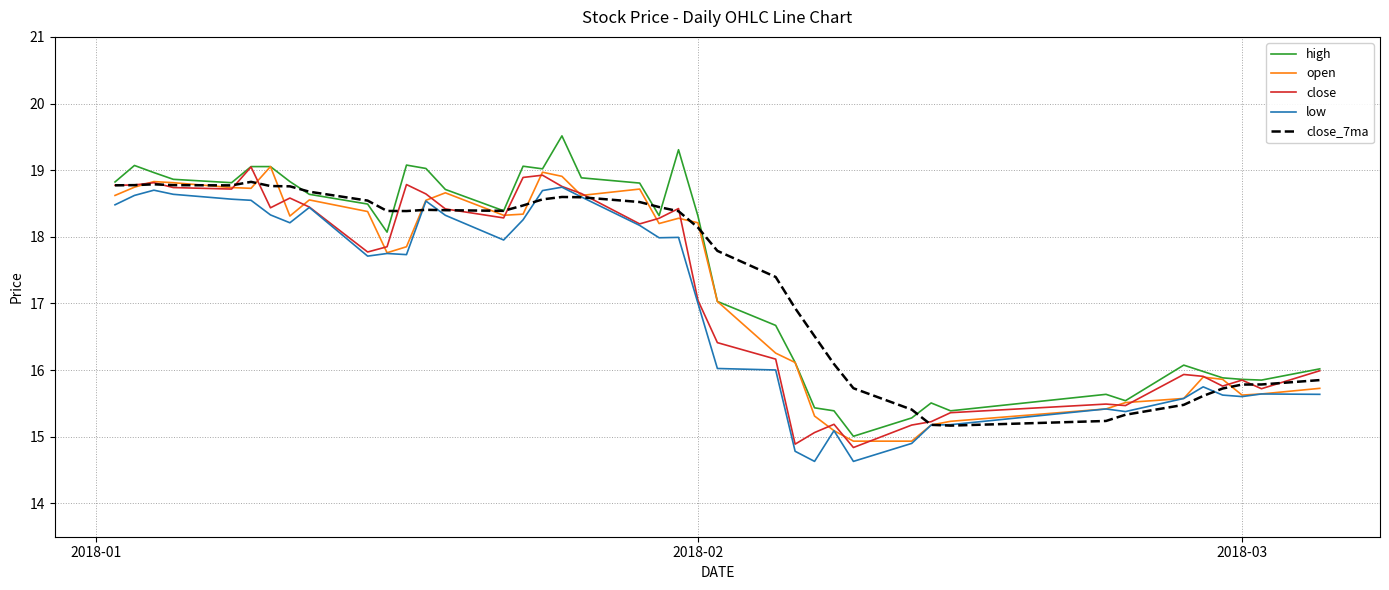

True or false: high and low intersect in this chart.

False